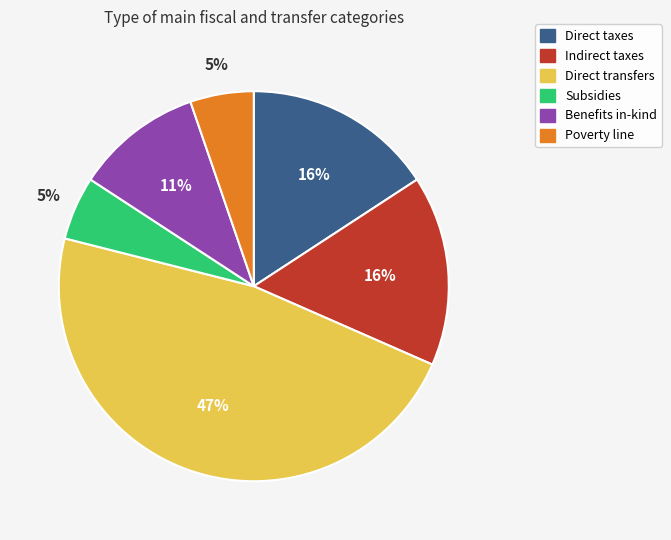

Between Poverty line and Benefits in-kind, which is larger?

Benefits in-kind